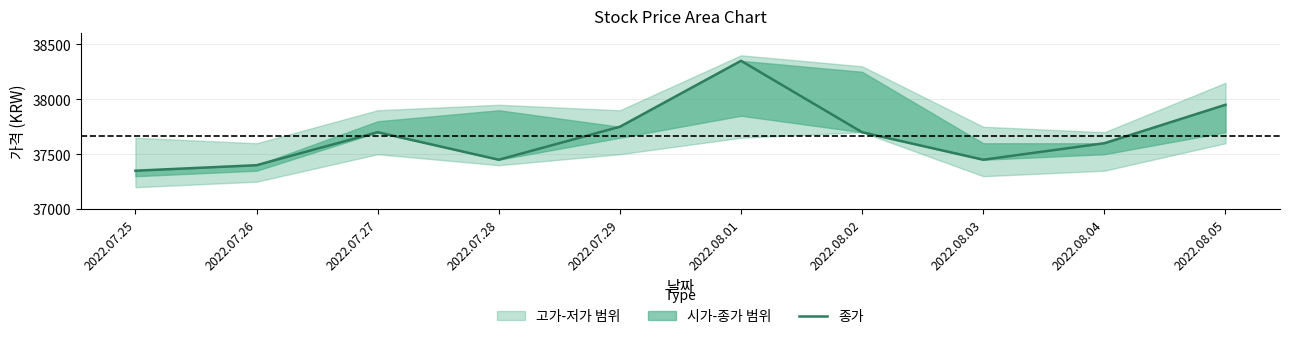

List the labels in order of value, largest first.

2022.08.01, 2022.08.05, 2022.07.29, 2022.07.27, 2022.08.02, 2022.08.04, 2022.07.28, 2022.08.03, 2022.07.26, 2022.07.25